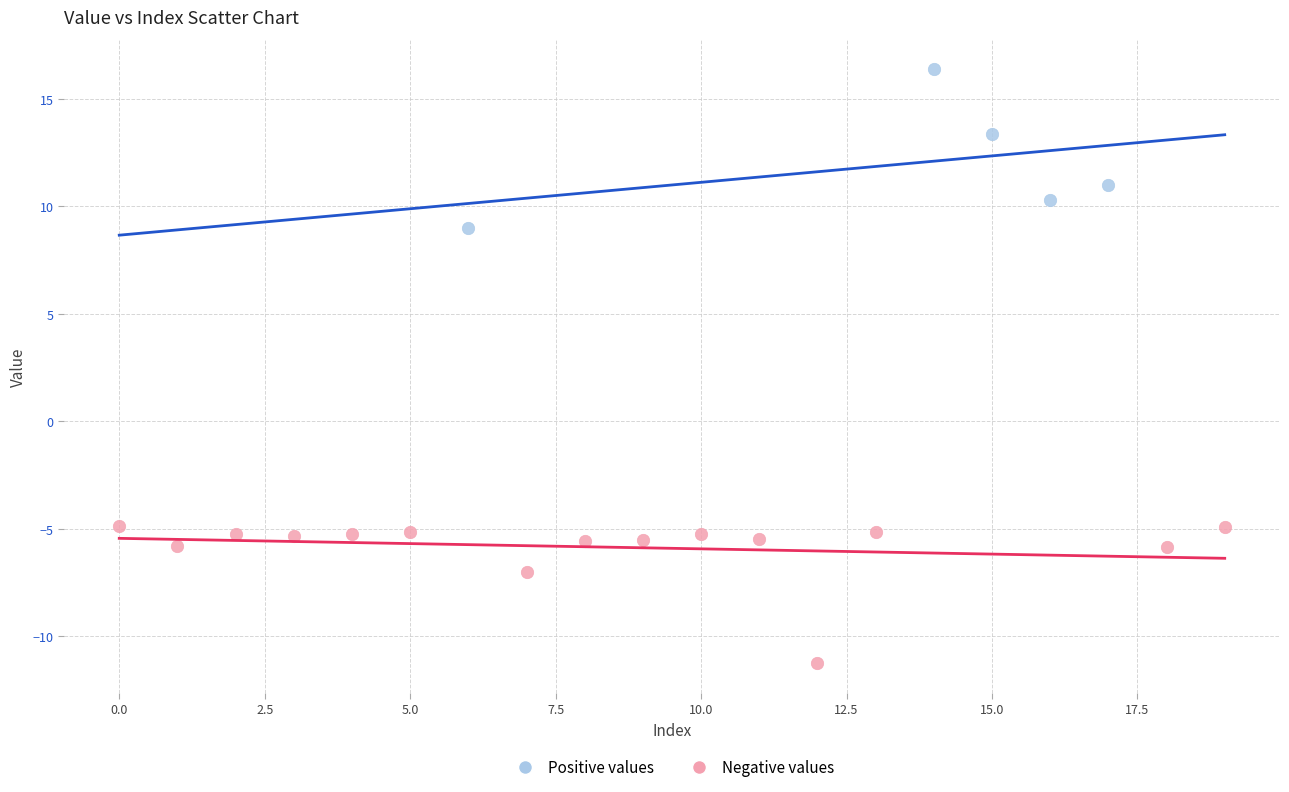

What are all the series names shown in the legend?

Positive values, Negative values